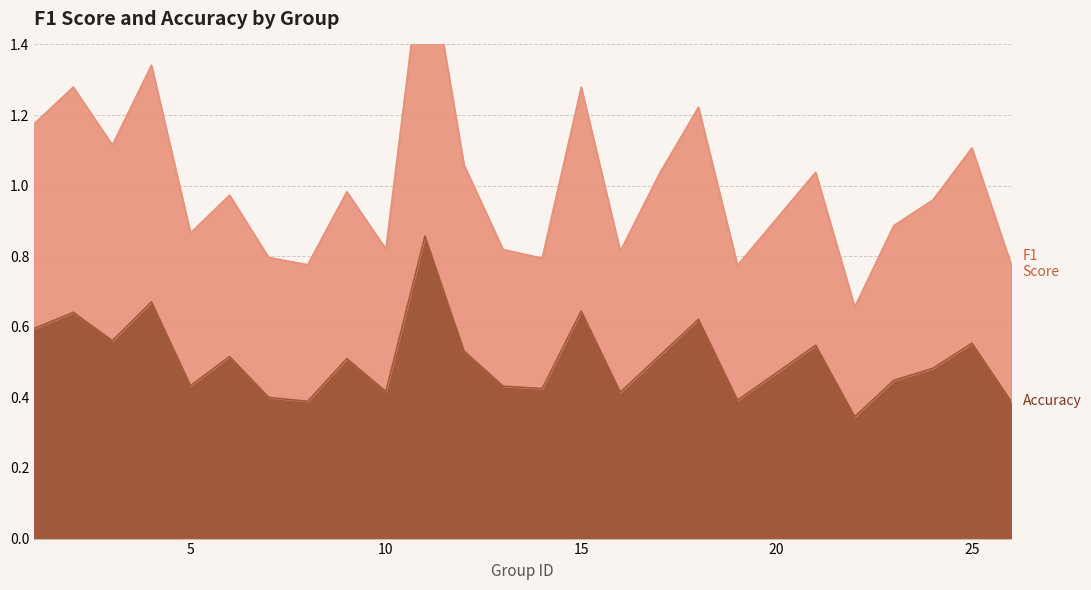

What is the smallest value displayed?

0.3